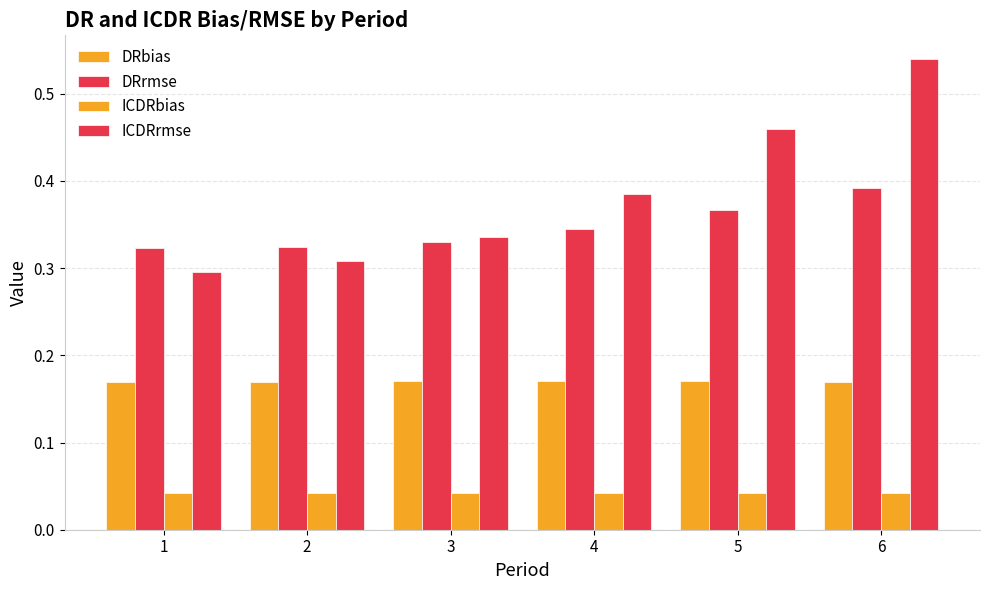

How many groups of bars are there?

6